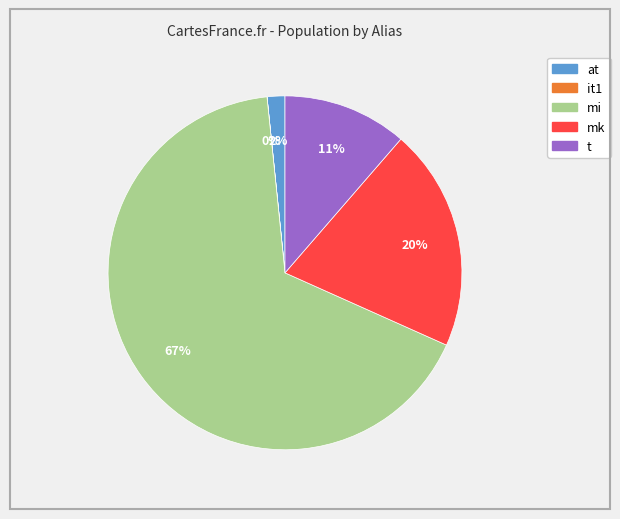

To the nearest percent, what is the average slice percentage?

20%